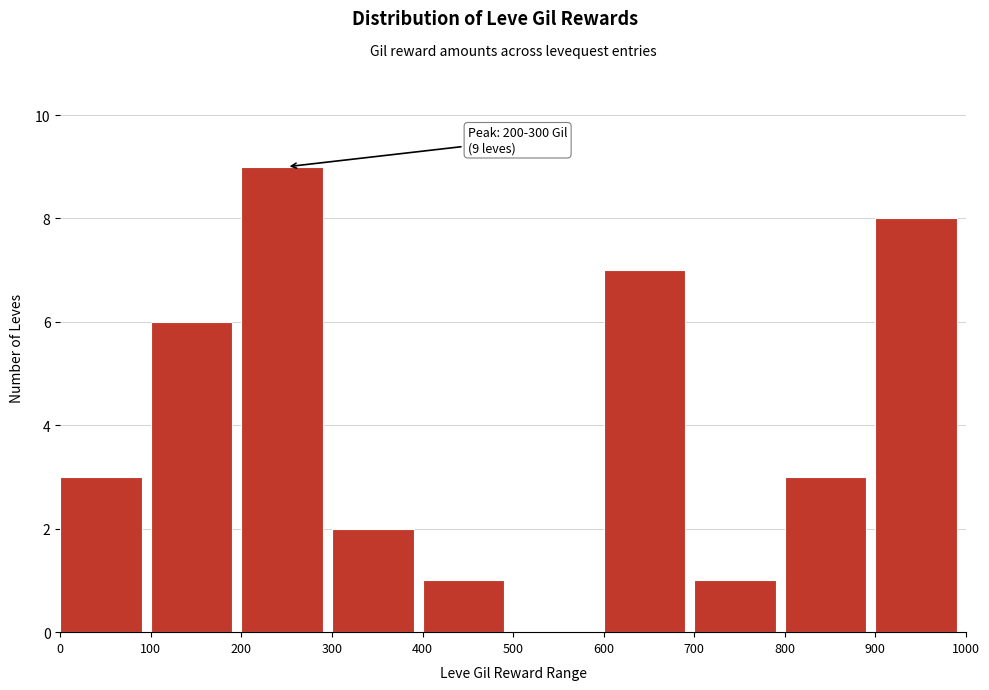

Over which range of the x-axis is the bar tallest?

200 to 300